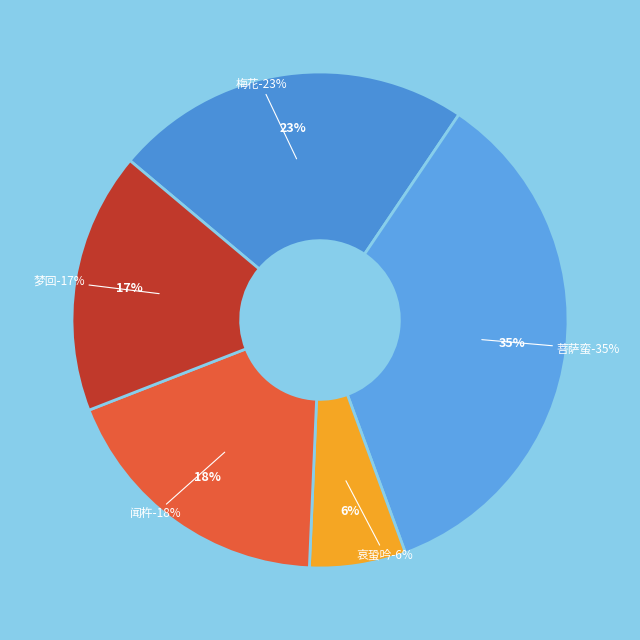

To the nearest percent, what portion does 闻杵·静夜无人语 represent?

18%